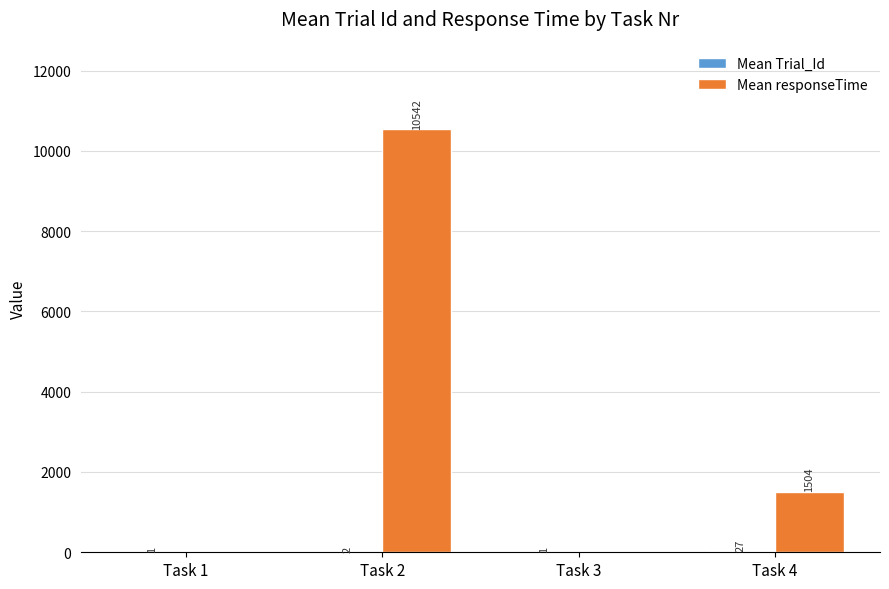

The Mean responseTime series shows 1504.3 at Task 4. True or false?

True